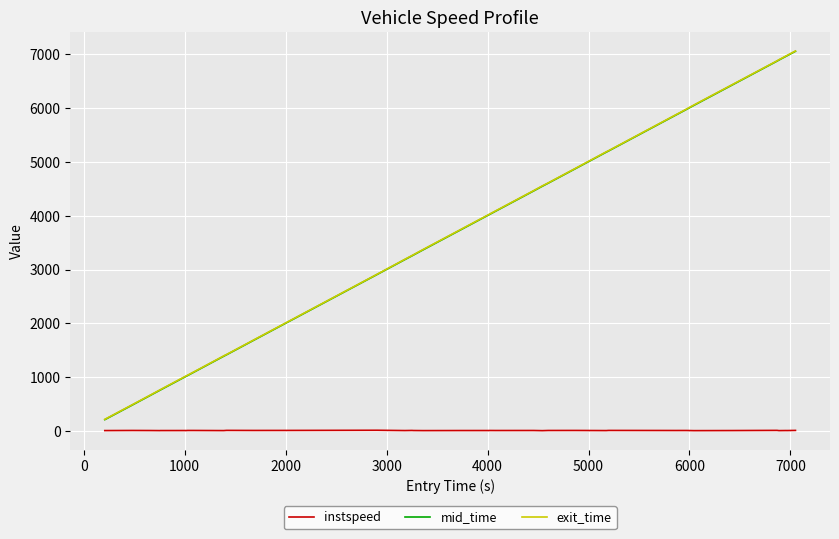

What is the difference between the maximum and minimum values in the mid_time series?

6840.0